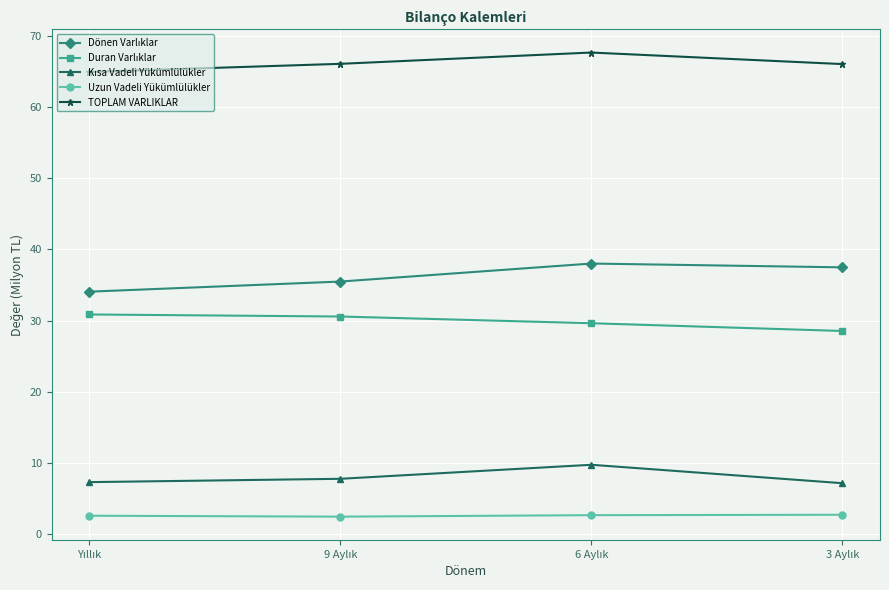

What is the sum of all Uzun Vadeli Yükümlülükler values?

10.5